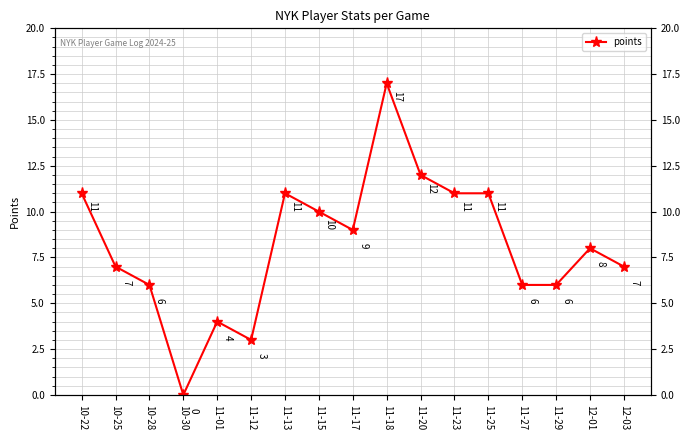

Reading left to right, list all the values displayed in this chart.

10-22=11	10-25=7	10-28=6	10-30=0	11-01=4	11-12=3	11-13=11	11-15=10	11-17=9	11-18=17	11-20=12	11-23=11	11-25=11	11-27=6	11-29=6	12-01=8	12-03=7